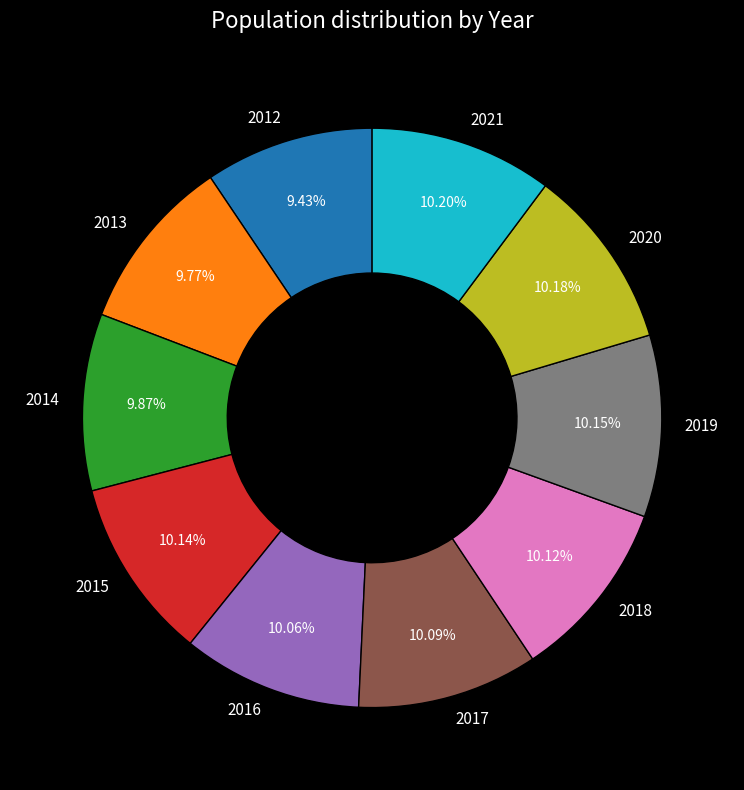

How many segments does this pie chart have?

10